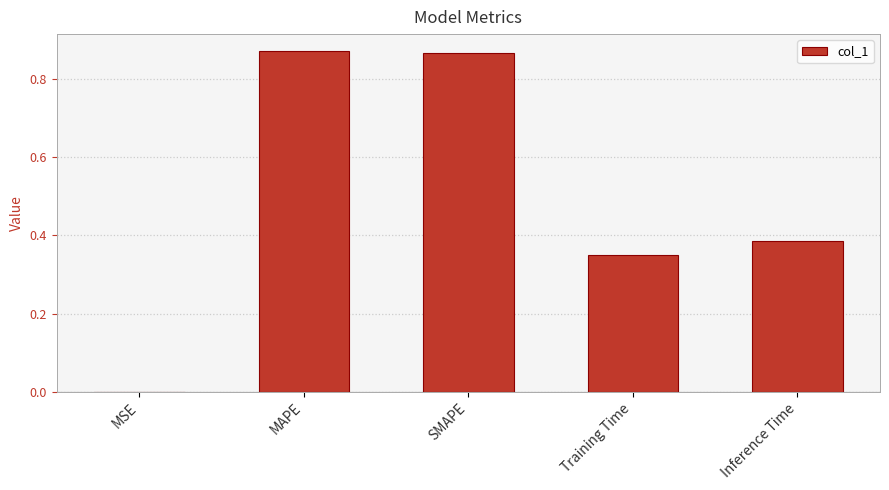

The chart shows a value of 1.2 at SMAPE. True or false?

False